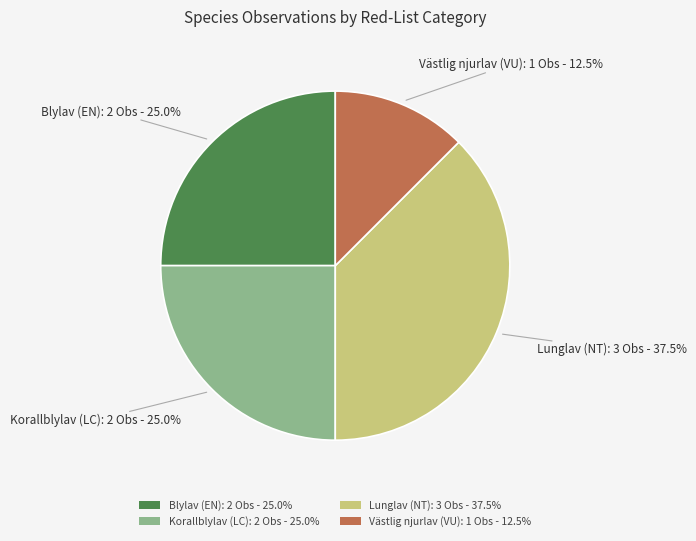

Which has a higher value, Blylav (EN): 2 Obs - 25.0% or Västlig njurlav (VU): 1 Obs - 12.5%?

Blylav (EN): 2 Obs - 25.0%